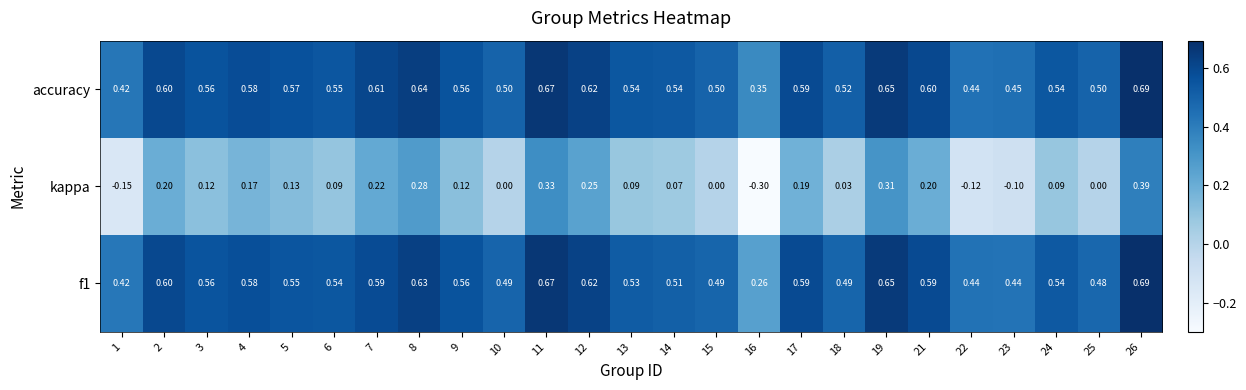

Between 16 and 19, which series saw the biggest shift?

kappa